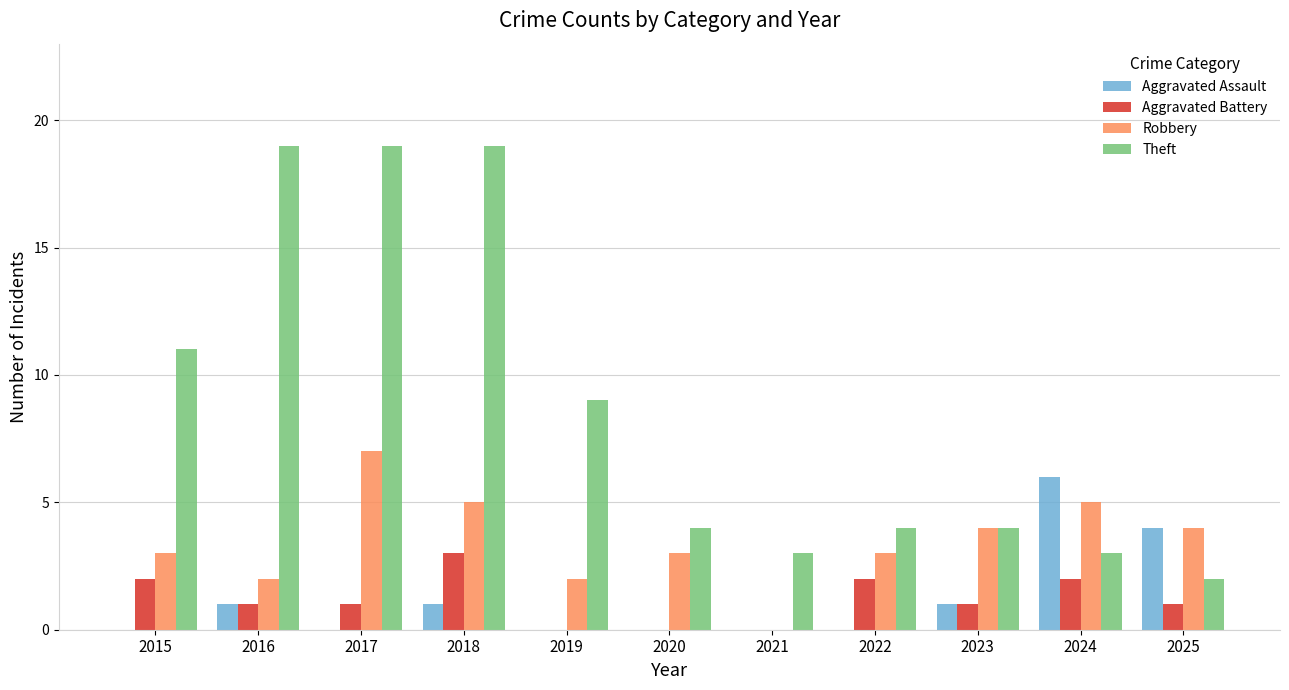

What is the sum of all Robbery values?

38